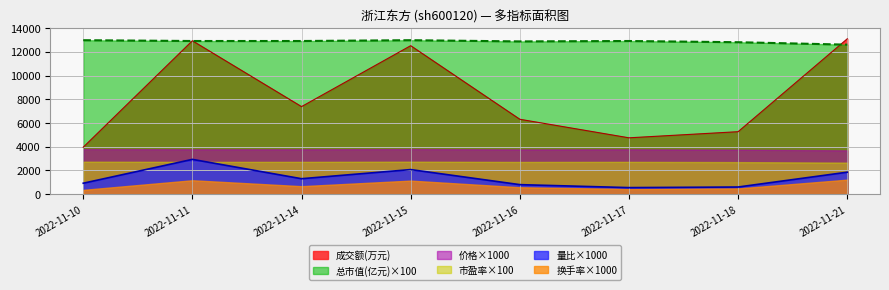

Is it true that 成交额(万元) equals 10683.2 at 2022-11-16?

False